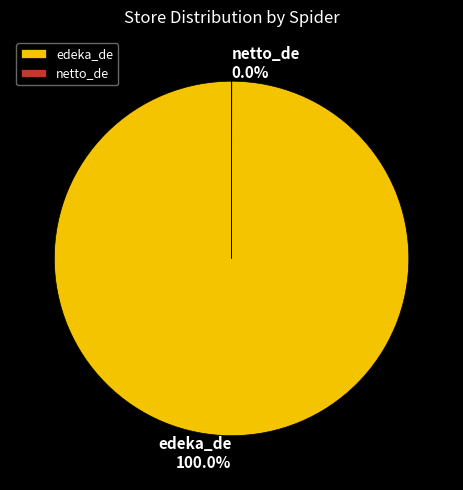

Is edeka_de the majority of the pie?

Yes